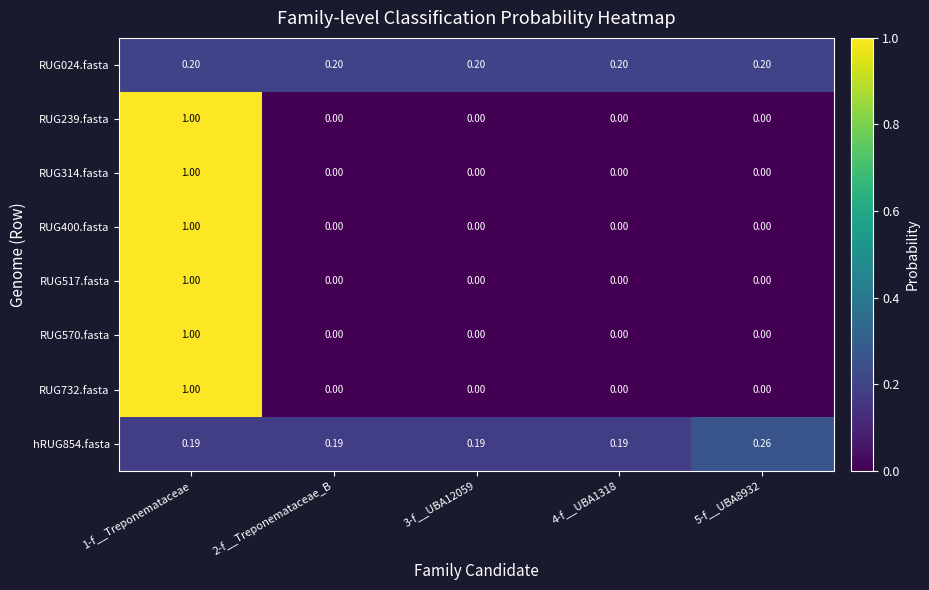

Is the value of RUG400.fasta at 4-f__UBA1318 greater than the value of RUG570.fasta at 1-f__Treponemataceae?

No